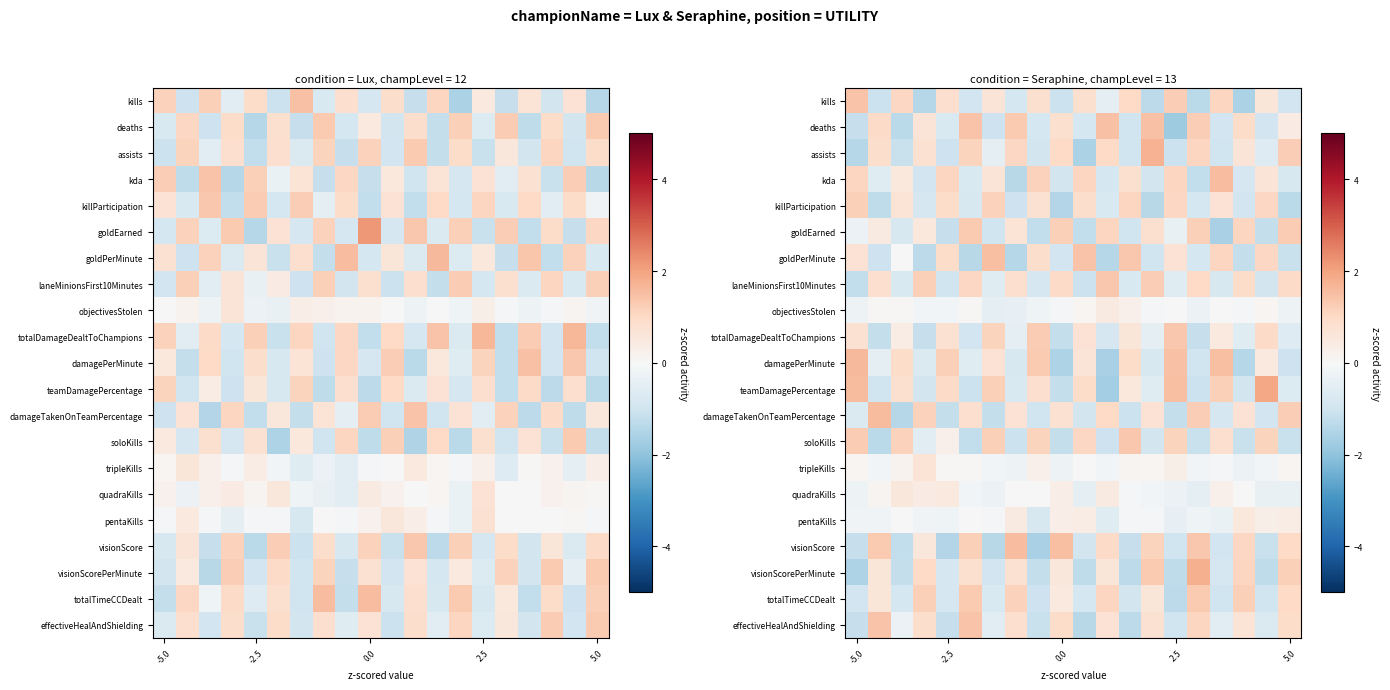

At which category is the sum across all series the highest?

5